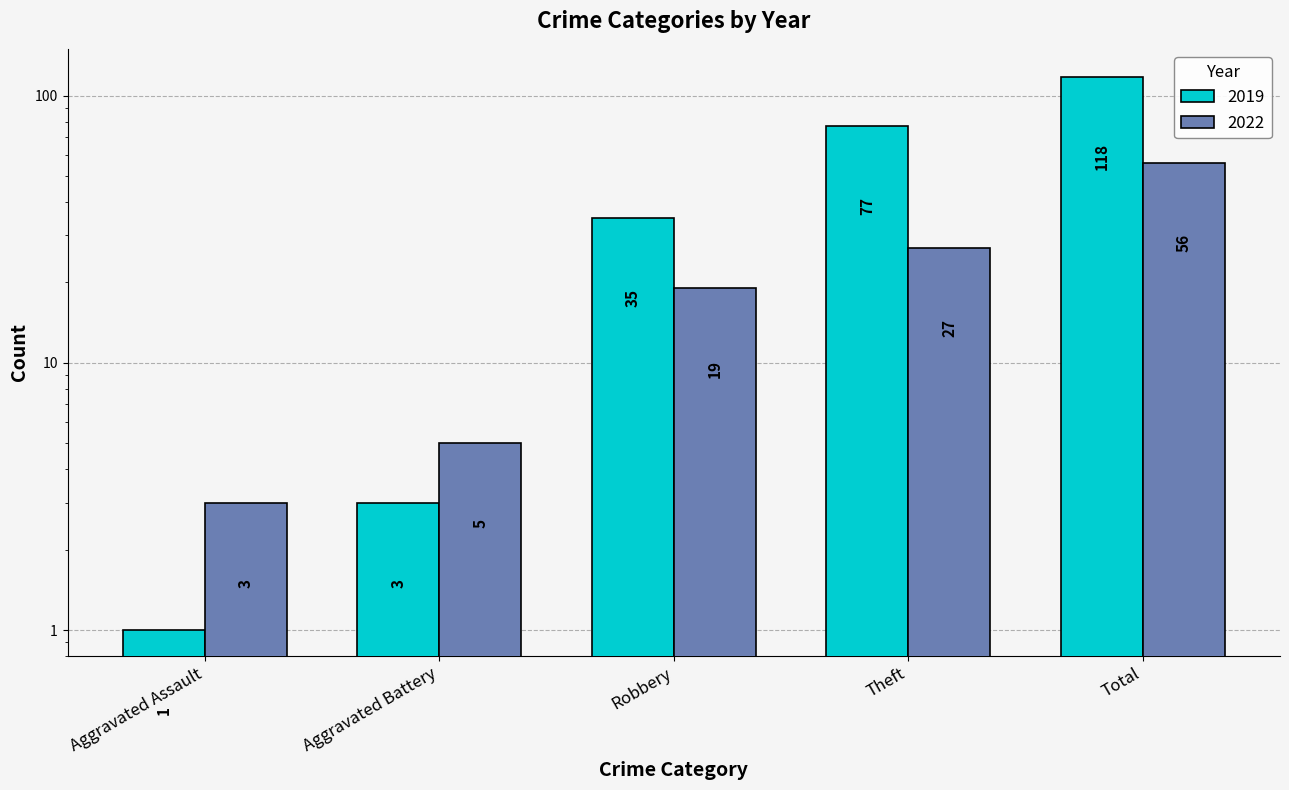

Where is 2019 nearest to the value 59?

Theft